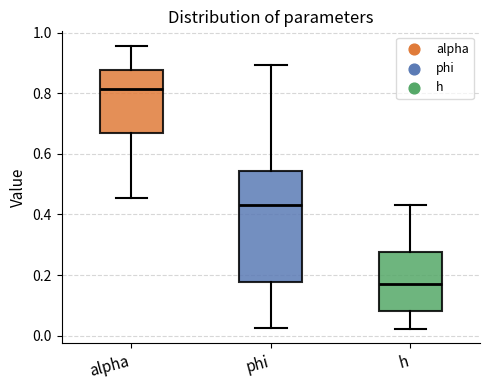

Which box has the lowest median line?

h